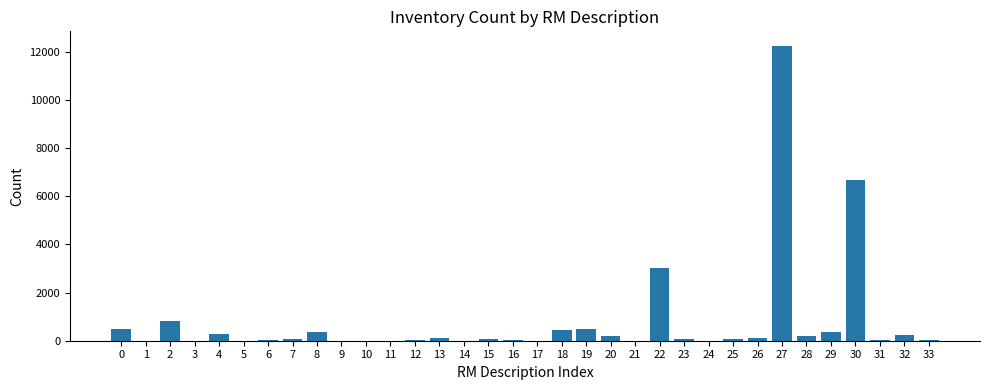

What is the sum of the values at 11 and 2?

816